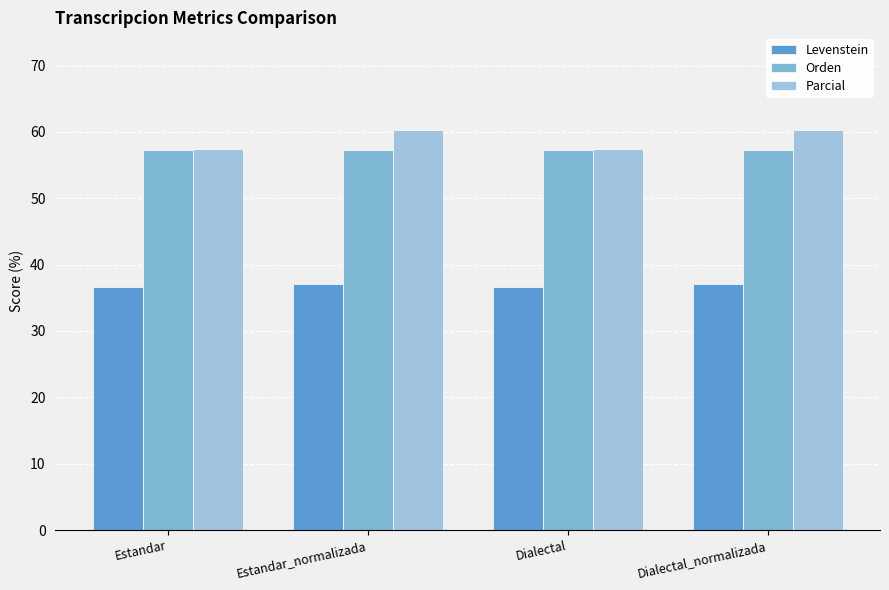

How many groups of bars are there?

4